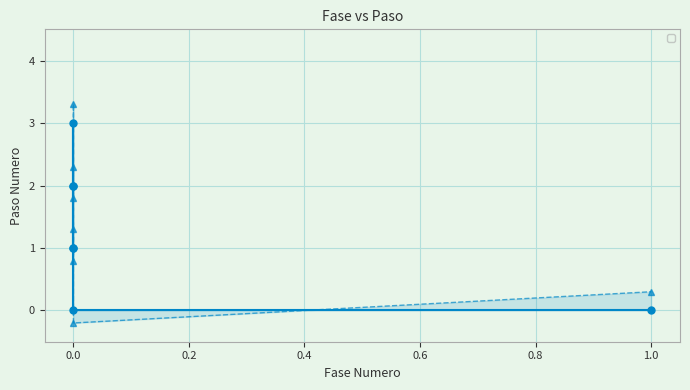

True or false: the data has more than 1 interior local peaks.

False